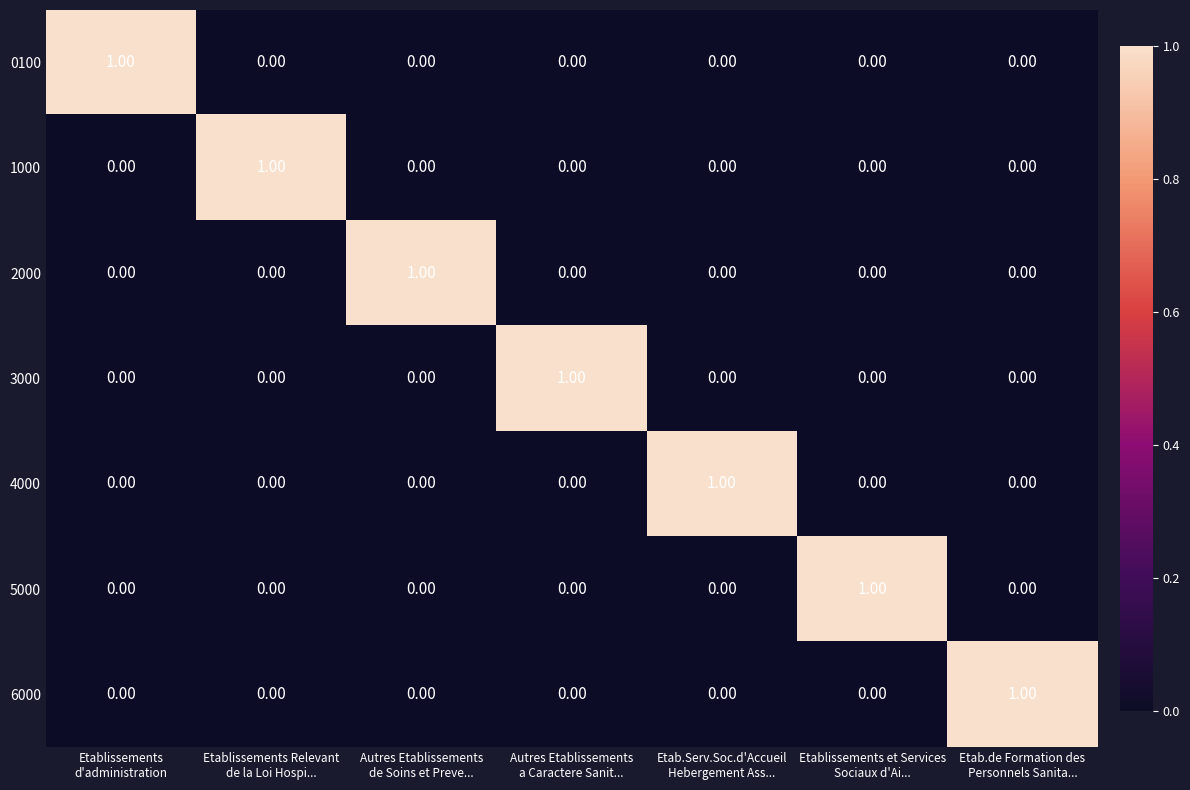

How many distinct data groups are displayed?

7